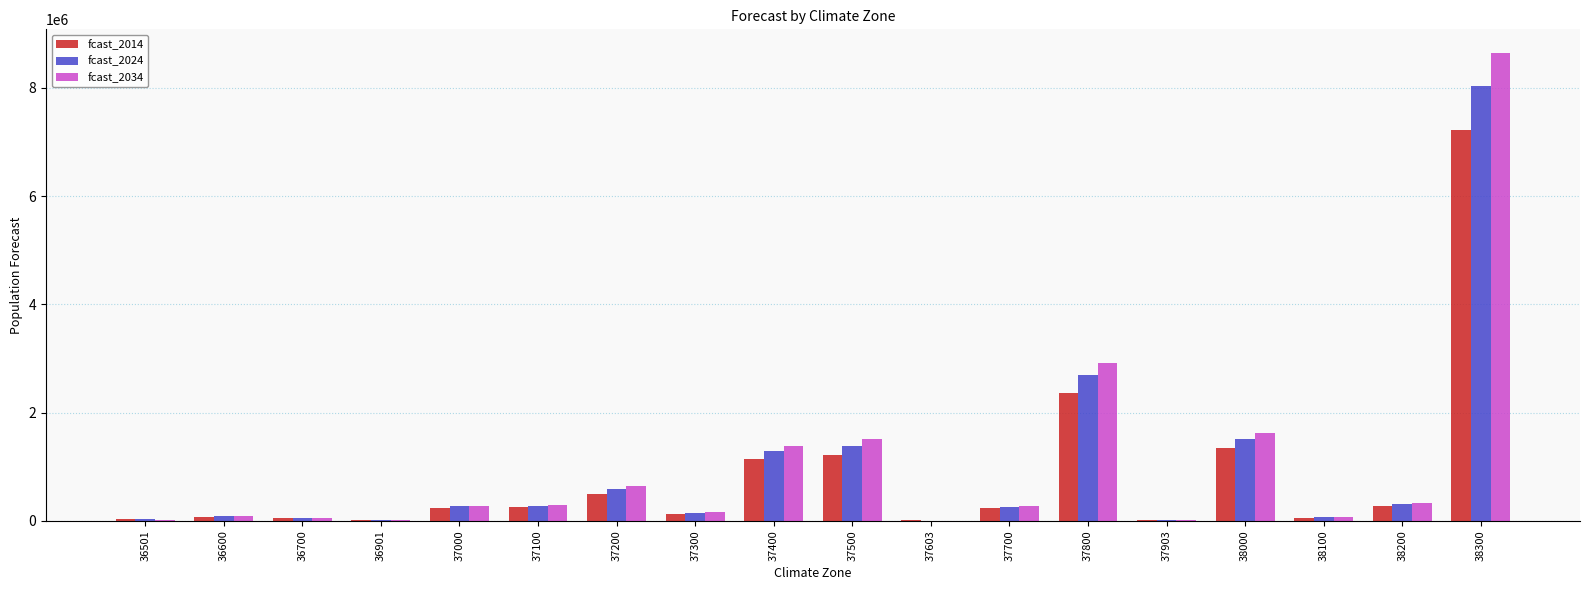

What is the maximum value shown in the chart?

8648650